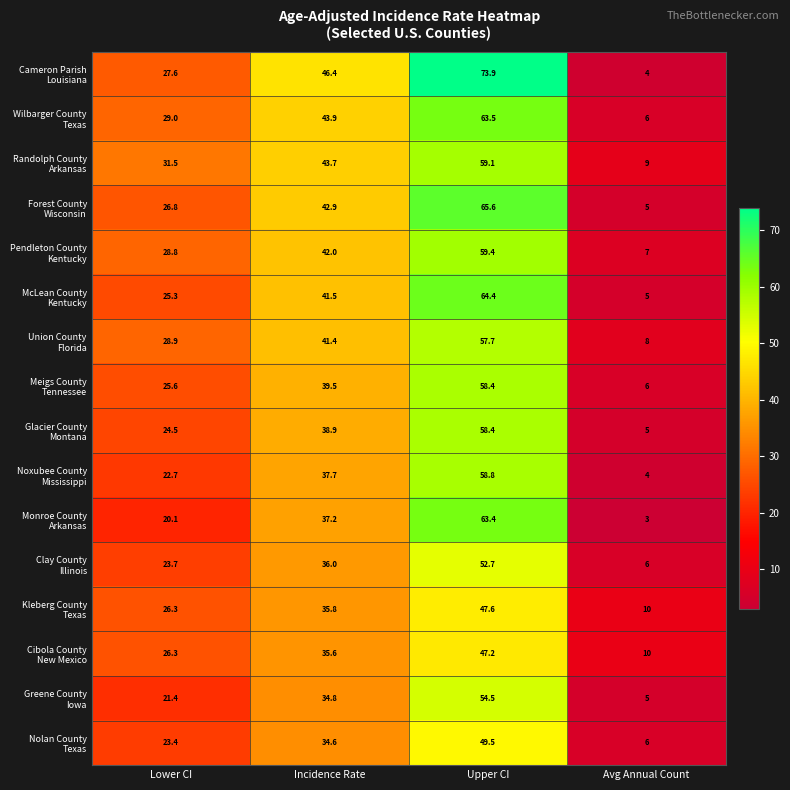

What is the difference between the highest and lowest values at Avg Annual Count?

7.0